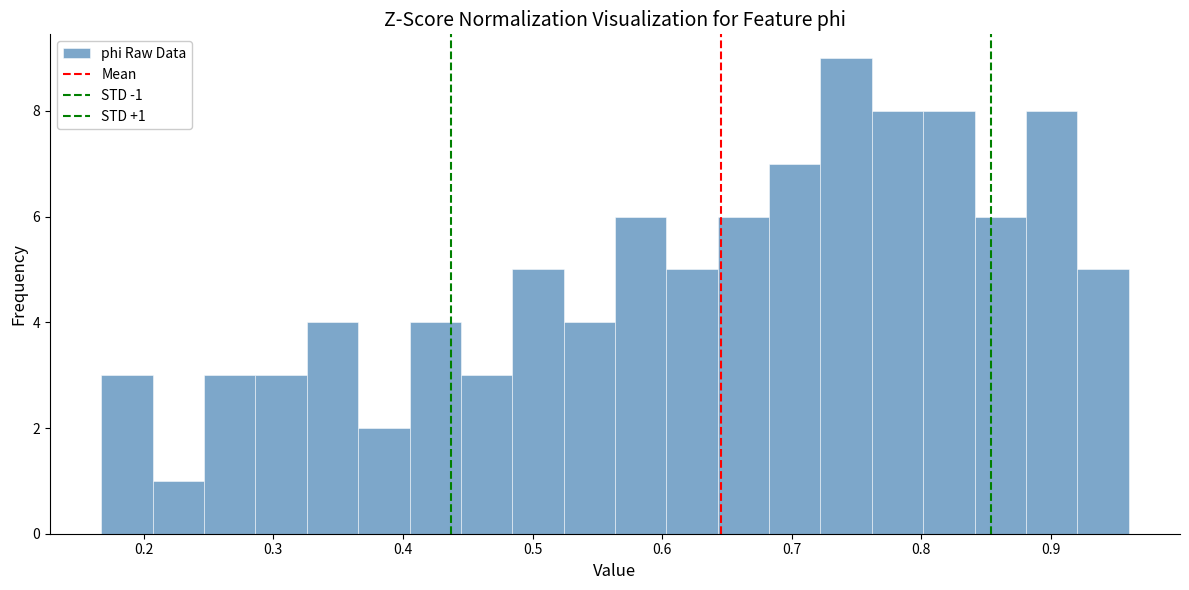

Read against the x-axis, roughly where is the centre of the tallest bar?

0.74